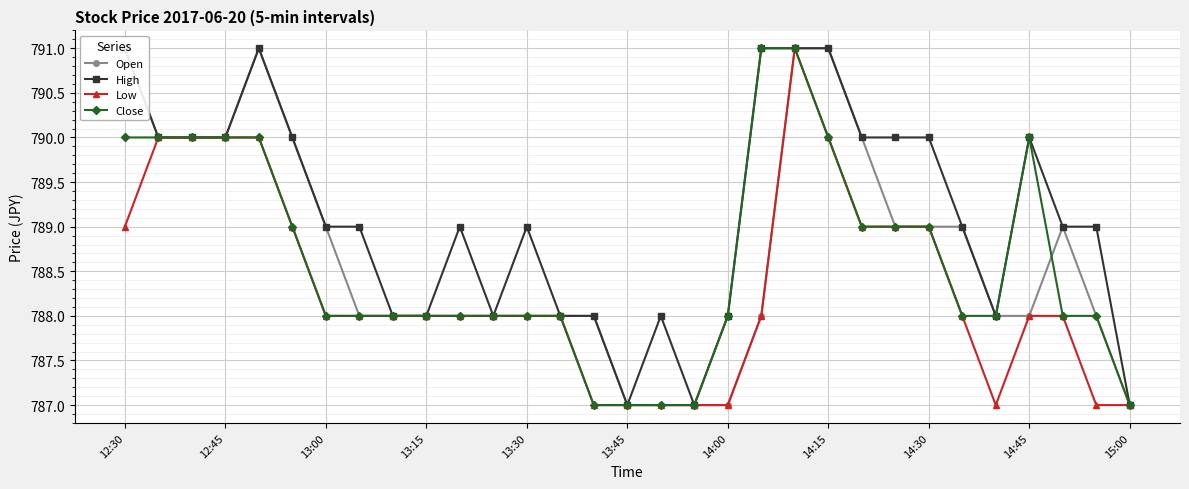

Reading left to right, transcribe all the data shown in this chart.

Open: 791	790	790	790	791	790	789	788	788	788	788	788	788	788	788	787	787	787	787	788	791	791	790	789	789	789	788	788	789	788	787
High: 791	790	790	790	791	790	789	789	788	788	789	788	789	788	788	787	788	787	788	791	791	791	790	790	790	789	788	790	789	789	787
Low: 789	790	790	790	790	789	788	788	788	788	788	788	788	788	787	787	787	787	787	788	791	790	789	789	789	788	787	788	788	787	787
Close: 790	790	790	790	790	789	788	788	788	788	788	788	788	788	787	787	787	787	788	791	791	790	789	789	789	788	788	790	788	788	787